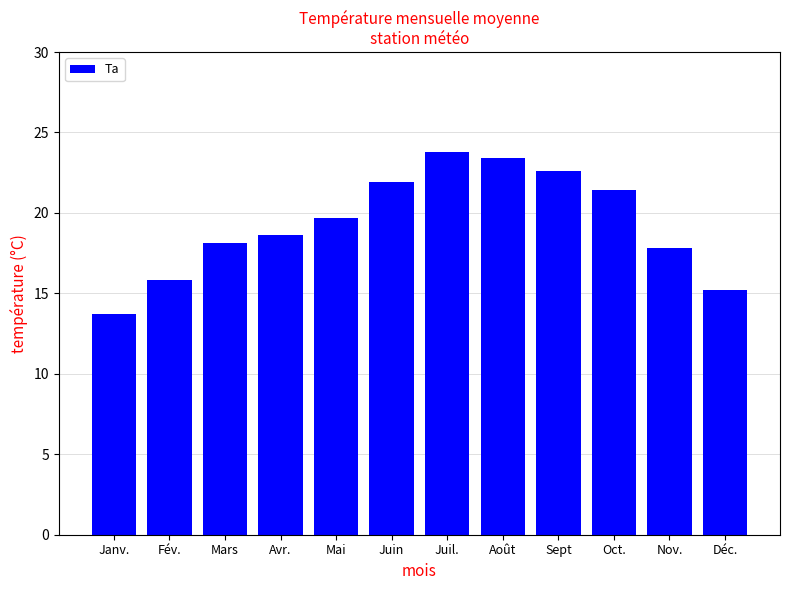

What is the sum of the values at Oct. and Juil.?

45.2